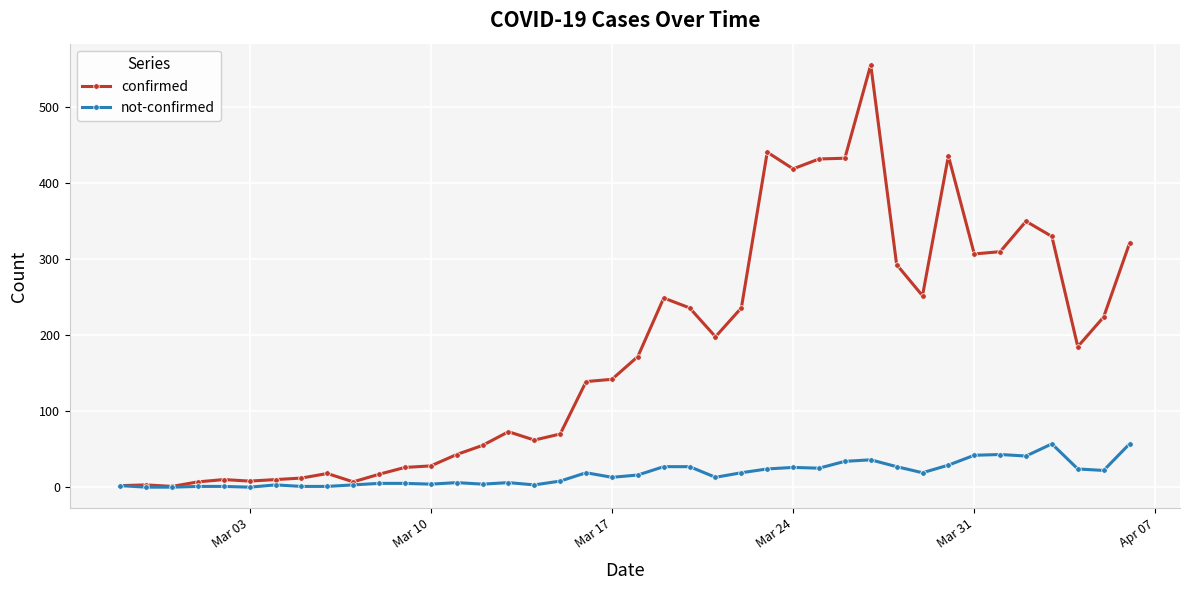

List the series in order of their peak value, lowest first.

not-confirmed, confirmed